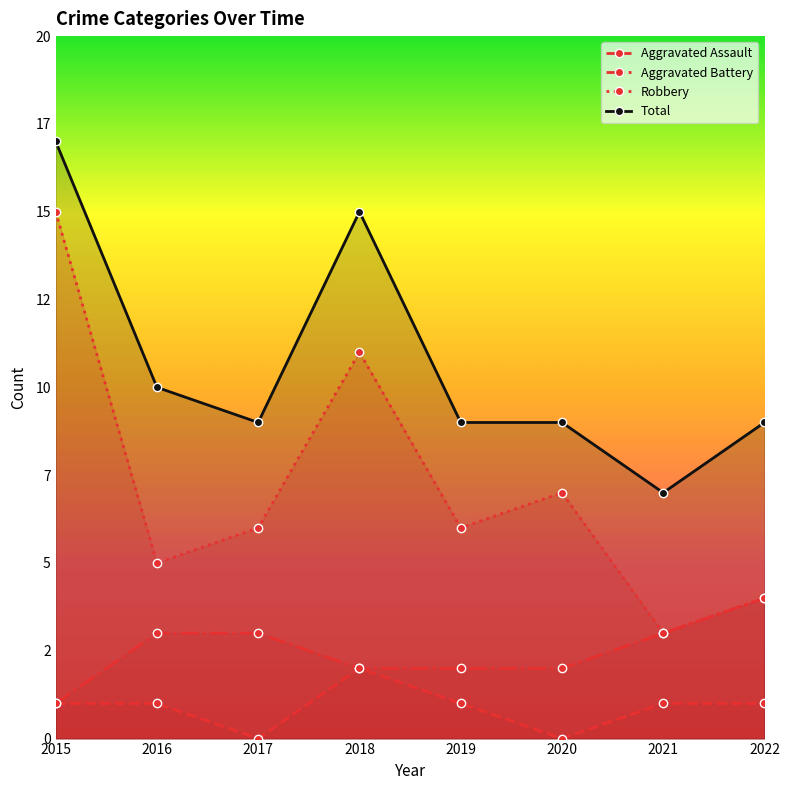

Where is the first local minimum for Aggravated Assault?

2017